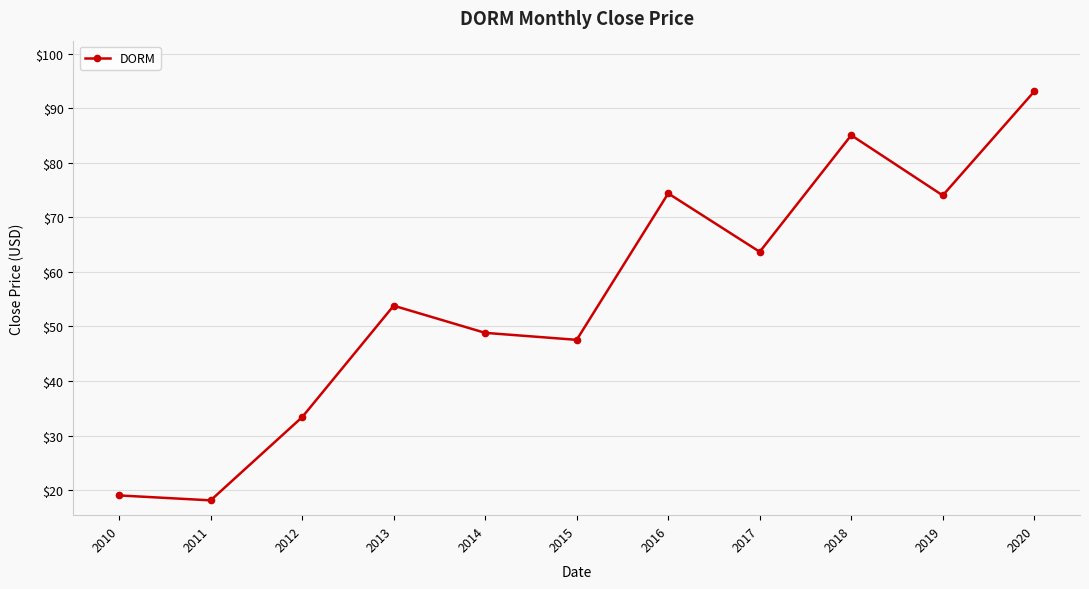

What is the change in value from 2010 to 2018?

+66.0